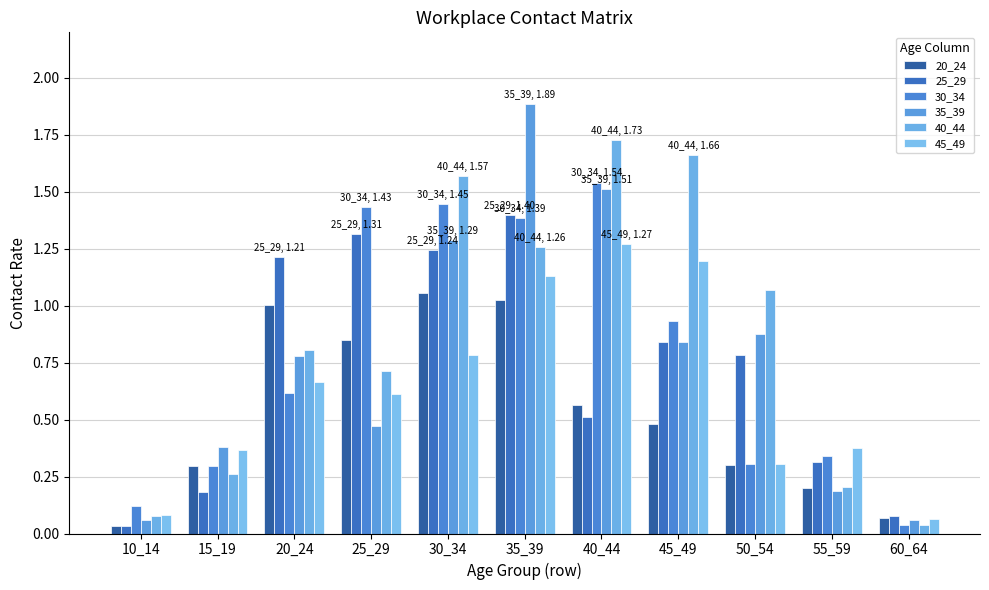

List the labels in order of 40_44 value, smallest first.

60_64, 10_14, 55_59, 15_19, 25_29, 20_24, 50_54, 35_39, 30_34, 45_49, 40_44